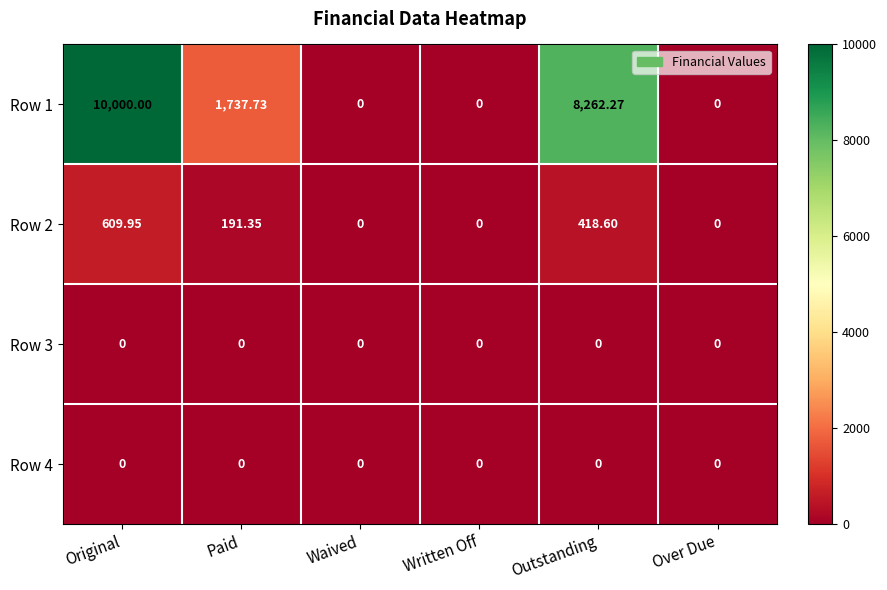

What is the total value across all series at Original?

10610.0